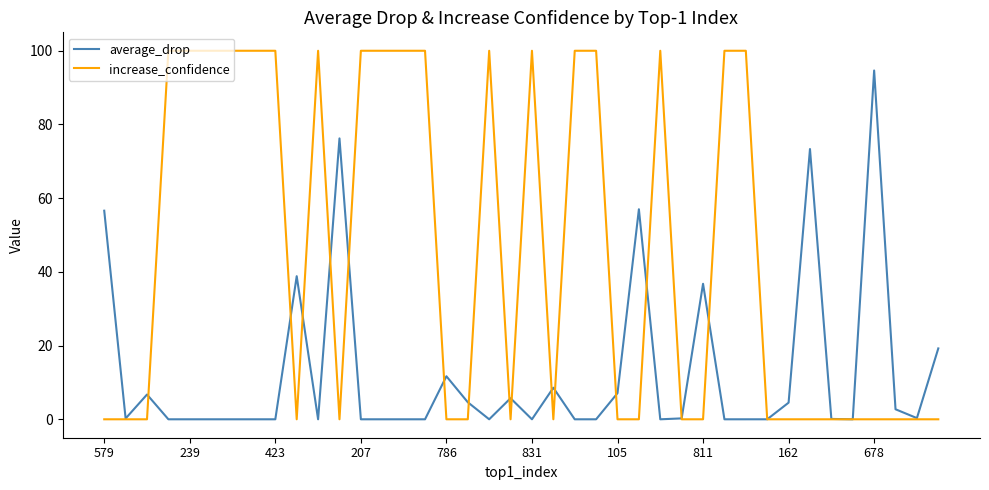

Rank the series by their average value, from lowest to highest.

average_drop, increase_confidence